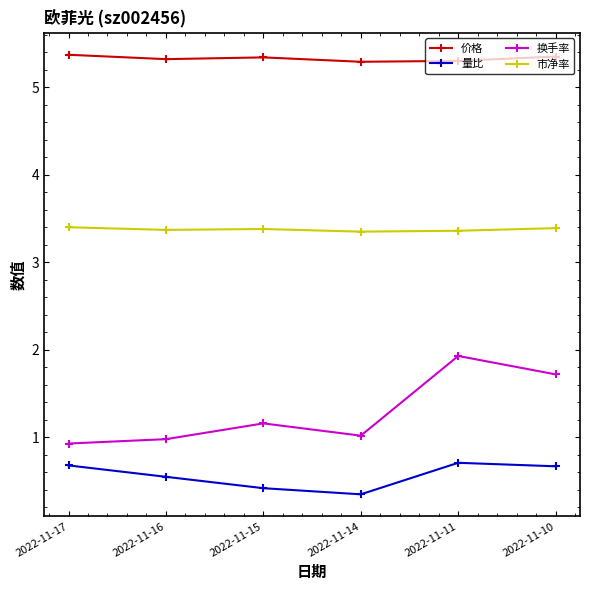

What is the approximate value of 换手率 at 2022-11-17?

0.9